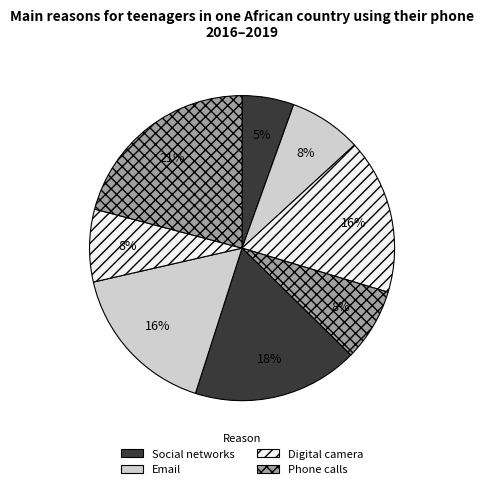

How many slices are in this pie chart?

8